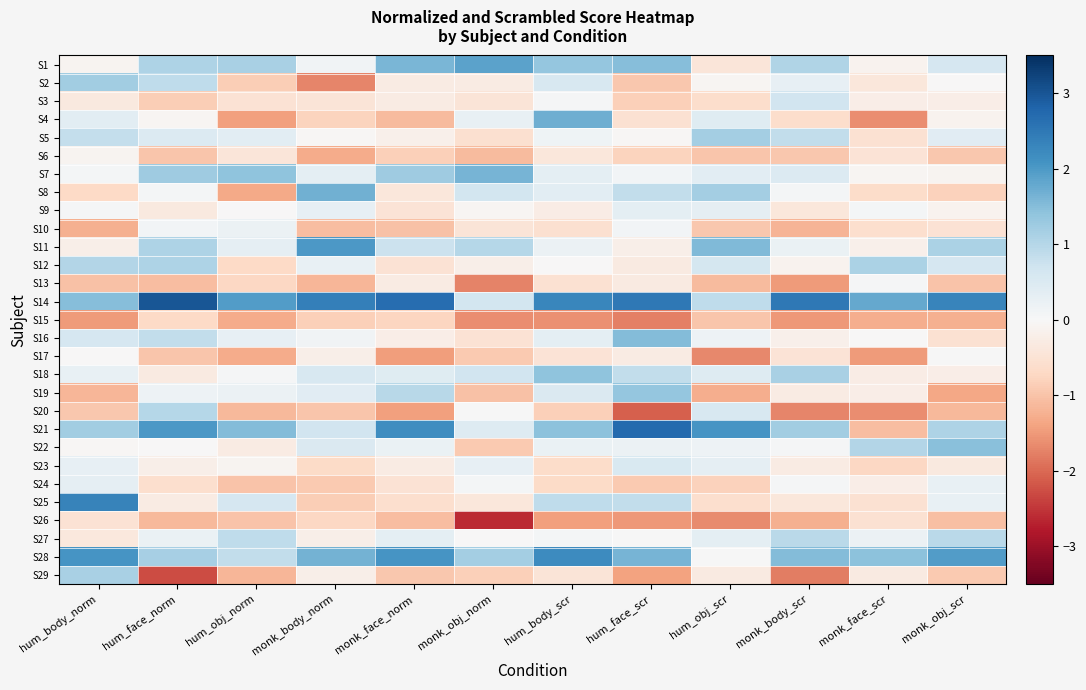

Which series has the largest range (max minus min)?

S21